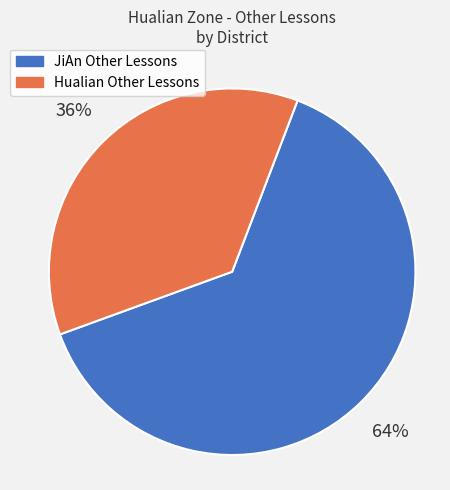

Which slice is the smallest?

Hualian Other Lessons